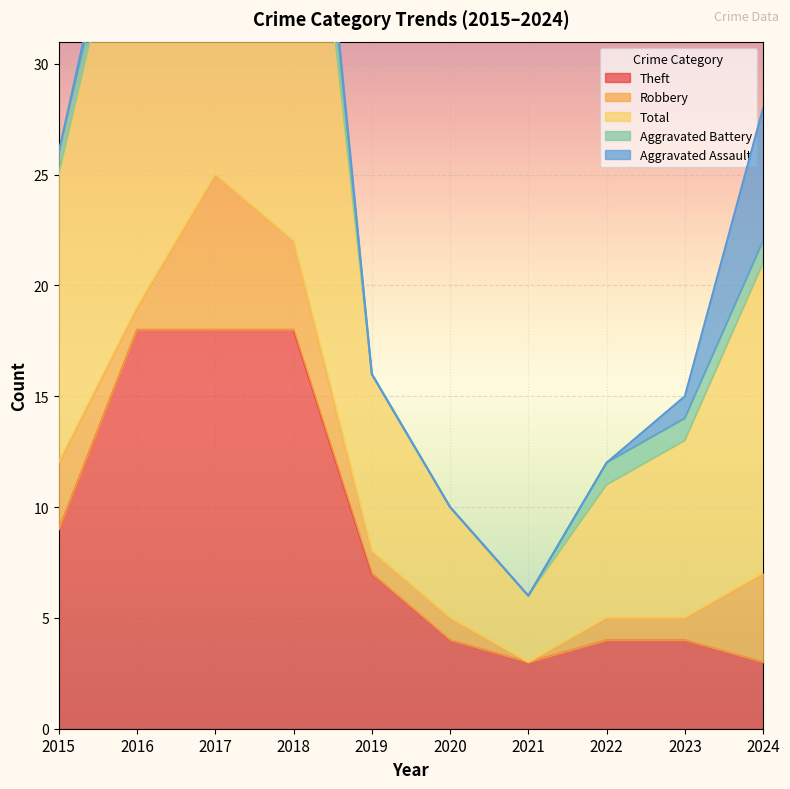

Rank the series by their maximum value, from highest to lowest.

Total, Theft, Robbery, Aggravated Assault, Aggravated Battery